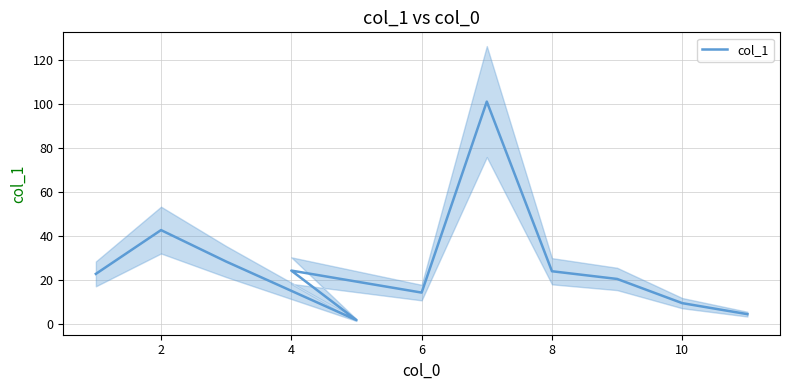

How many values exceed 22?

6